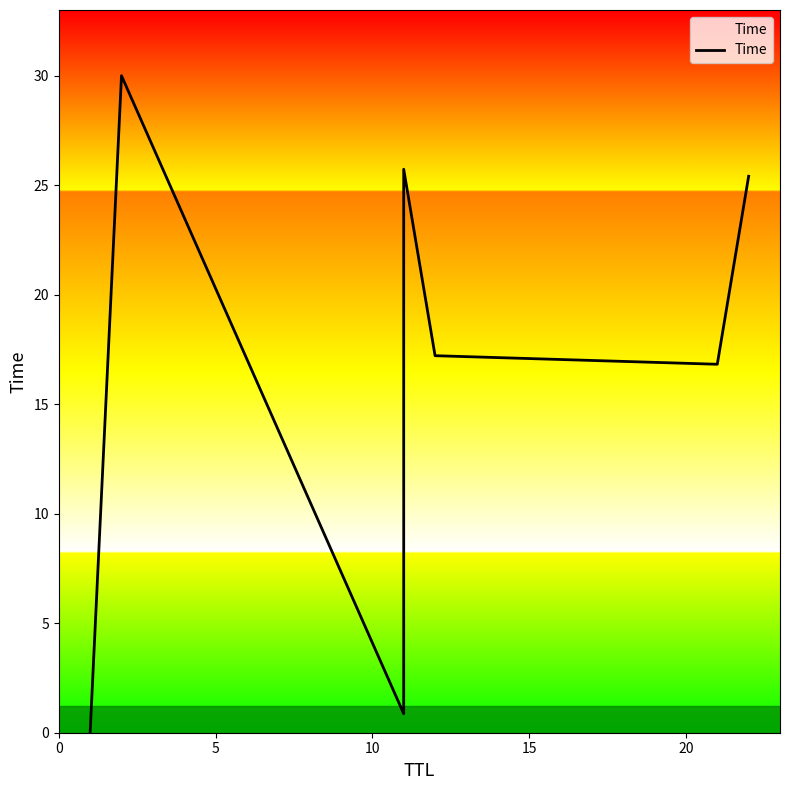

What is the value of the 6th point from the left?

16.8